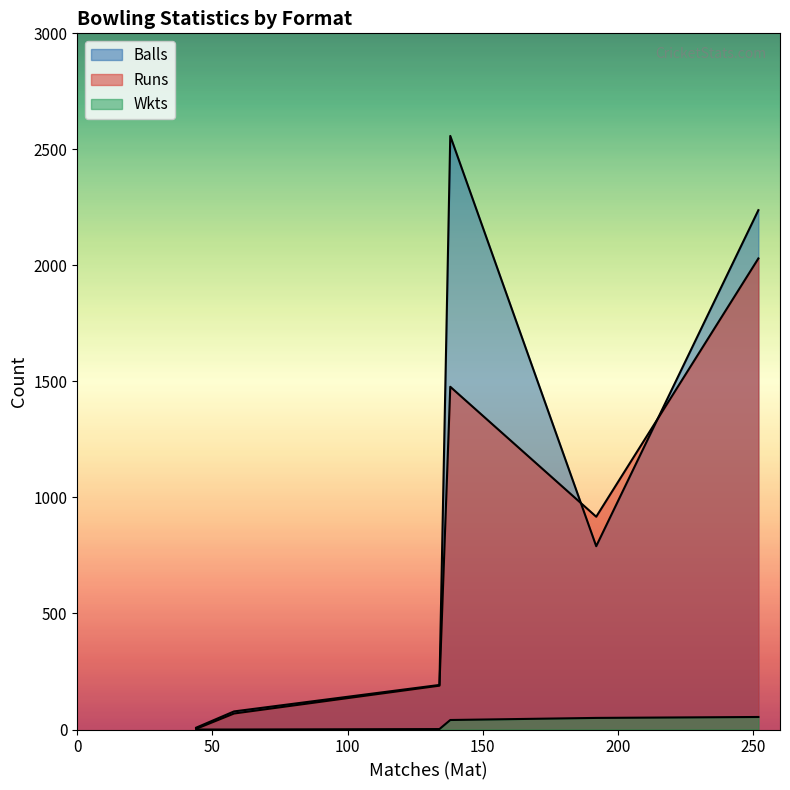

What is the total value across all series at First-class?

4076